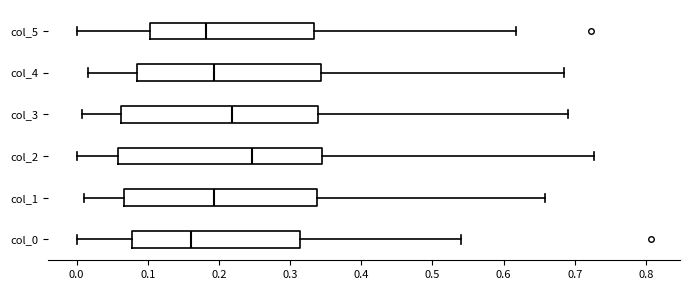

Reading bottom to top, read every box against the x-axis: the position of its median line, the range the box covers, and the ends of its whiskers. The values are not printed on the chart, so give them approximately, as read against the axis.

col_0: median 0.16, box 0.08 to 0.31, whiskers 0.00 to 0.54
col_1: median 0.19, box 0.07 to 0.34, whiskers 0.01 to 0.66
col_2: median 0.25, box 0.06 to 0.34, whiskers 0.00 to 0.73
col_3: median 0.22, box 0.06 to 0.34, whiskers 0.01 to 0.69
col_4: median 0.19, box 0.08 to 0.34, whiskers 0.02 to 0.68
col_5: median 0.18, box 0.10 to 0.33, whiskers 0.00 to 0.62